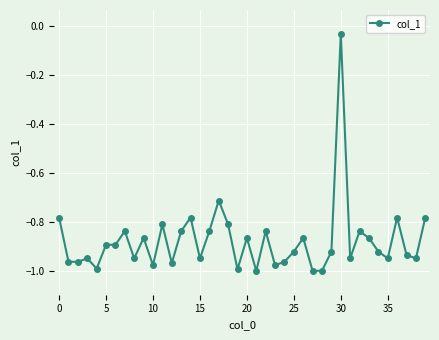

How many lines are shown in the chart?

1